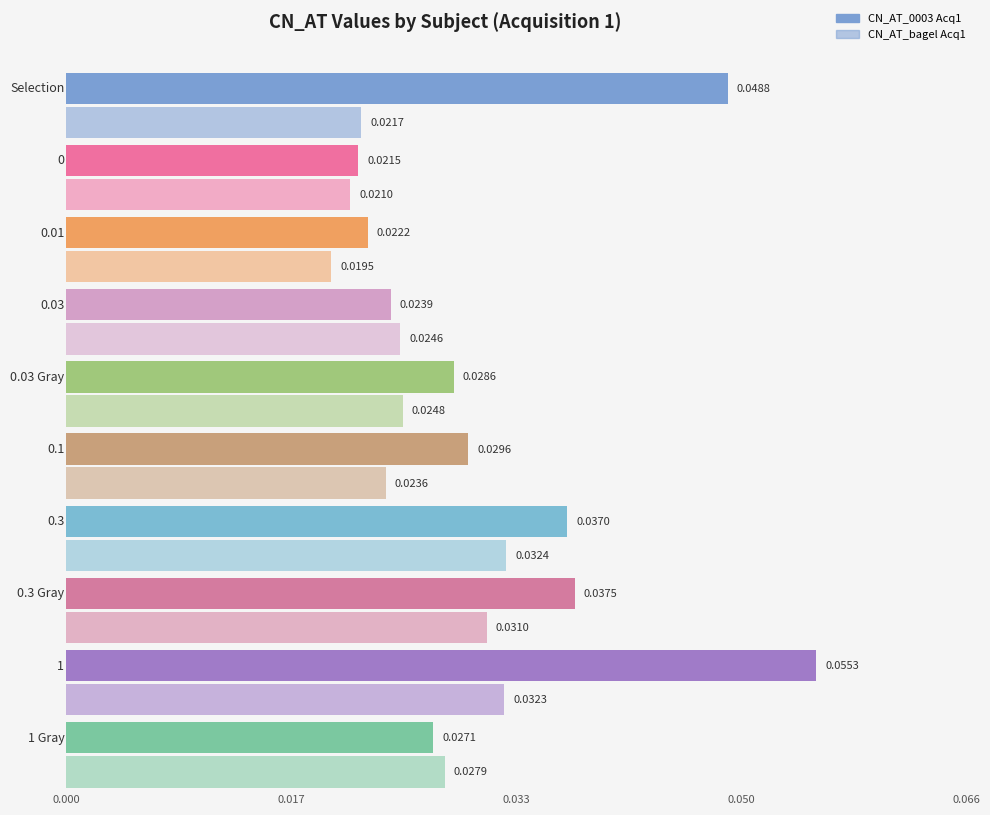

What is the highest value of the CN_AT_0003 Acq1 series?

0.1